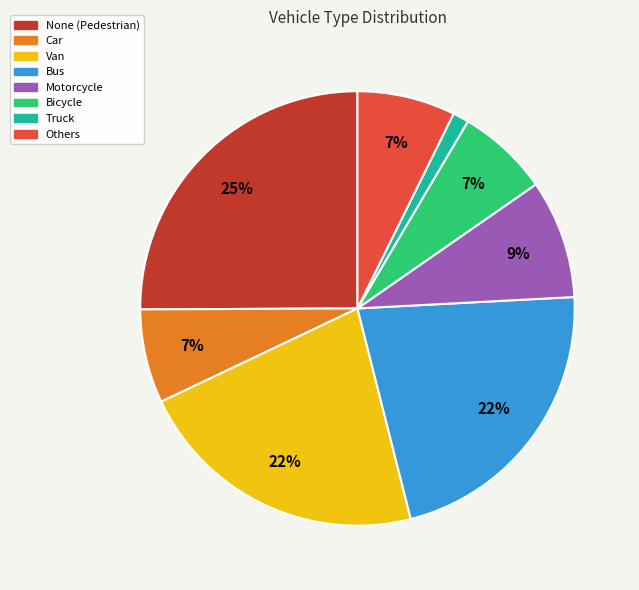

Which category has the biggest portion of the pie?

None (Pedestrian)